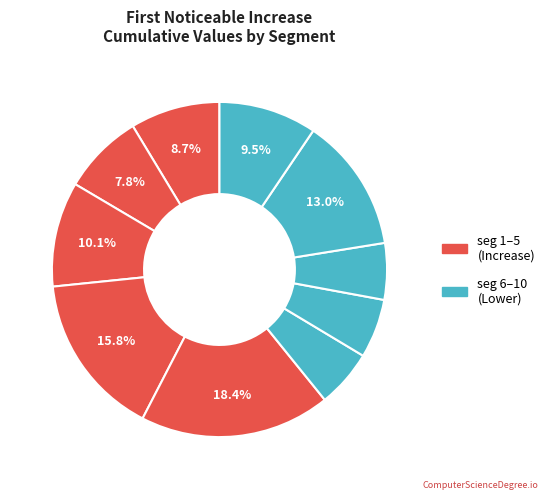

Count the number of slices in the pie.

10